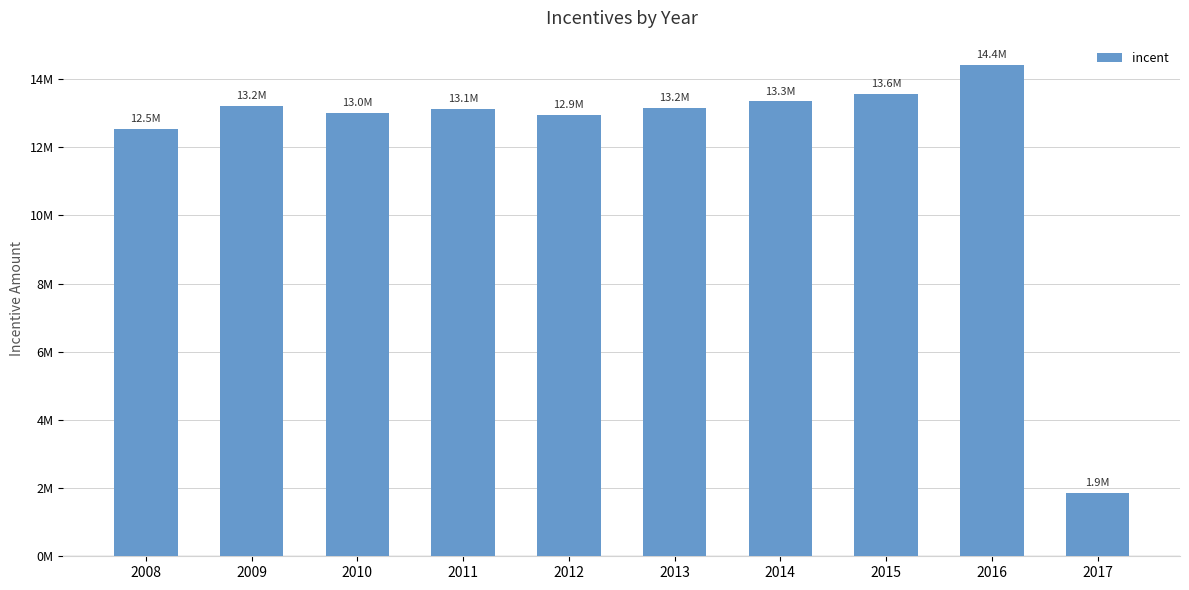

What is the value of the 2nd bar from the left?

13213563.7